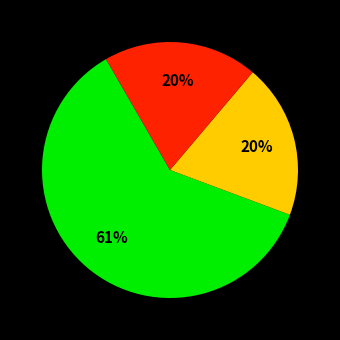

Is there any slice that represents more than half of the pie?

Yes